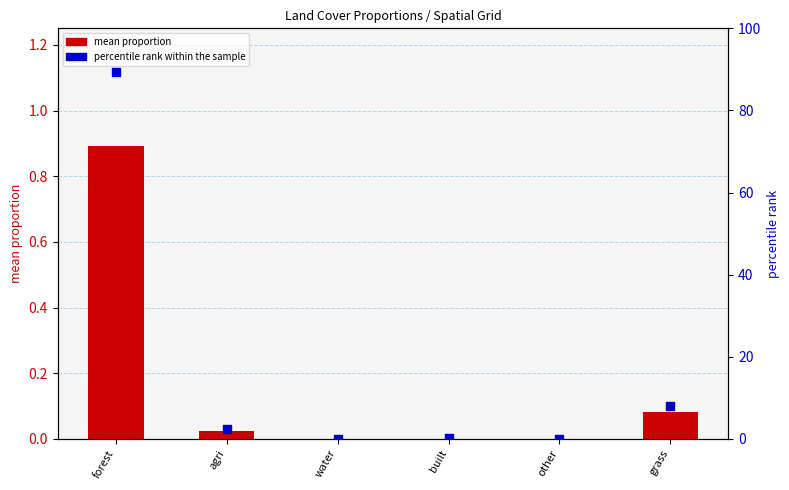

At how many categories does at least one series exceed 75?

1